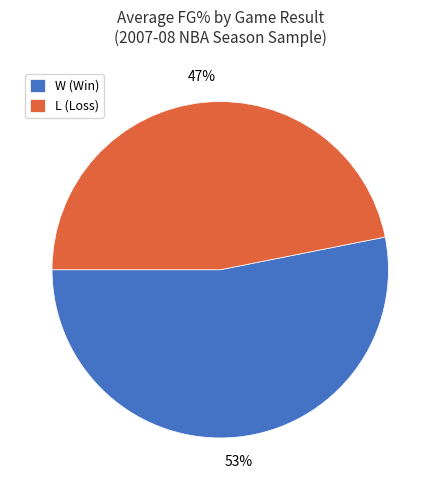

Which has a higher value, L or W?

W